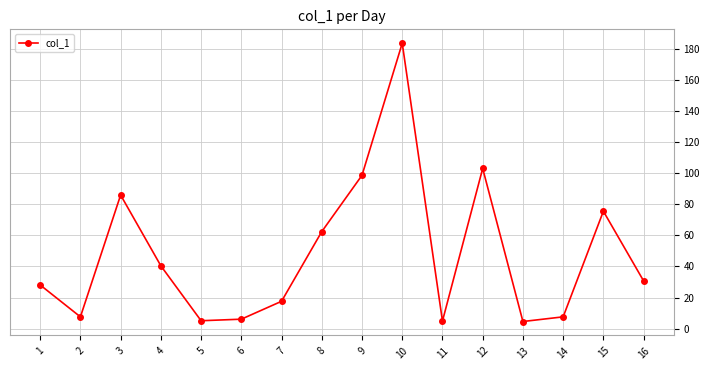

How many lines are shown in the chart?

1